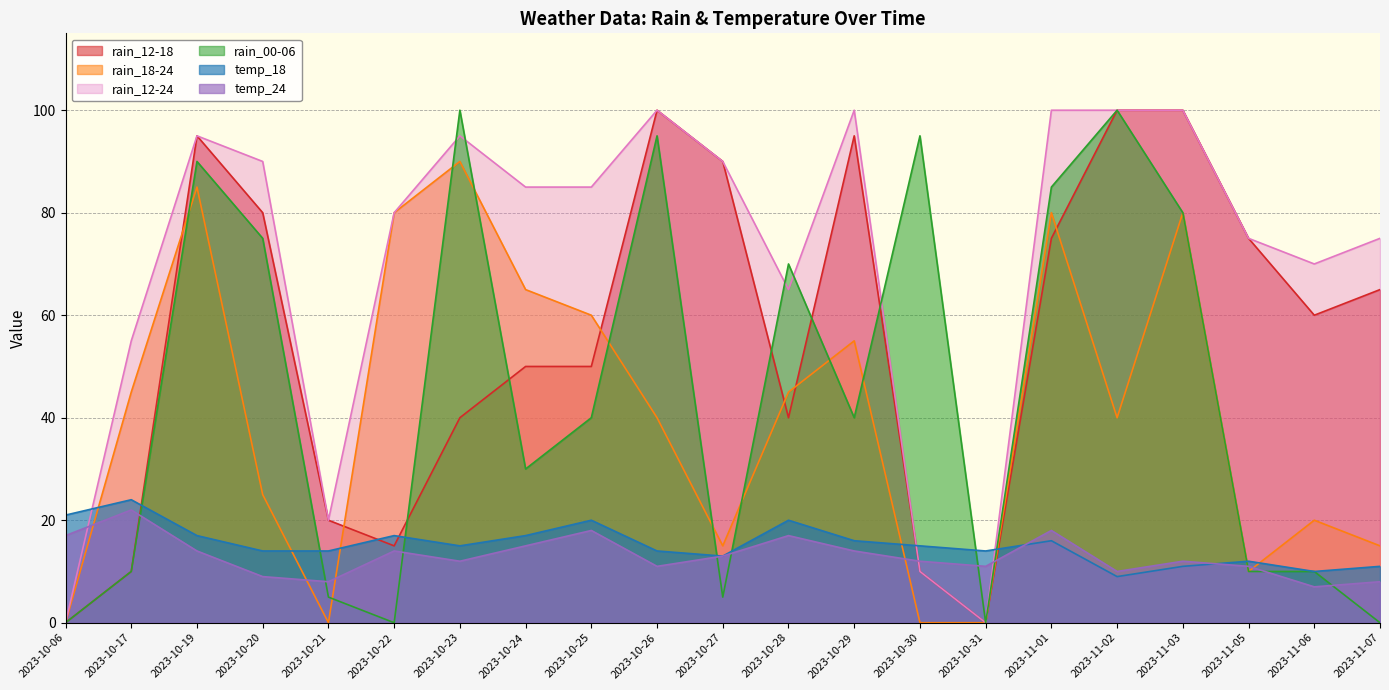

True or false: rain_00-06 has a value of 10 at 2023-11-06.

True